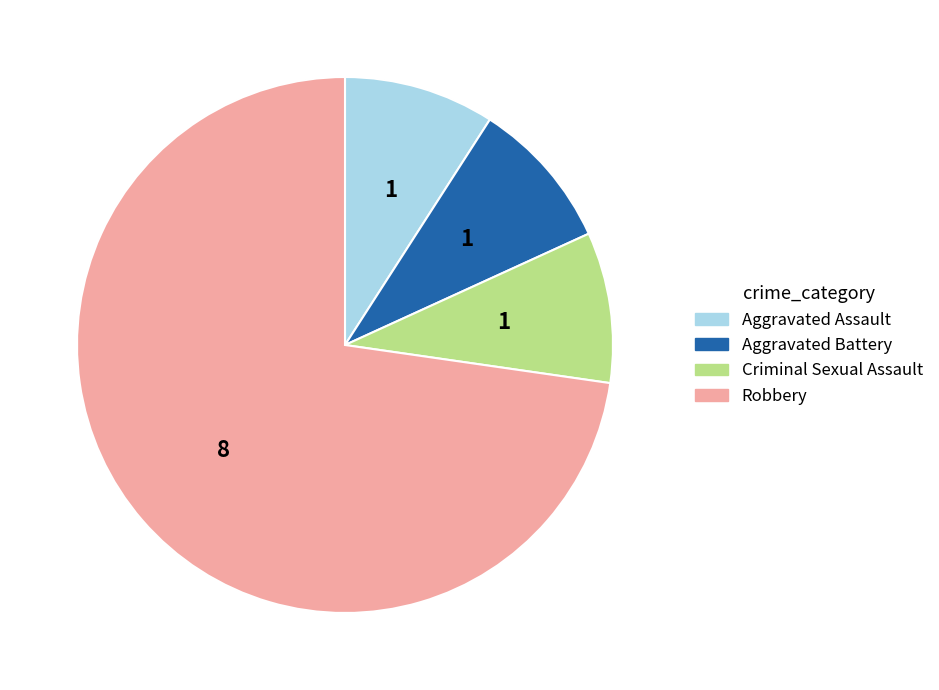

Which category has the biggest portion of the pie?

Robbery